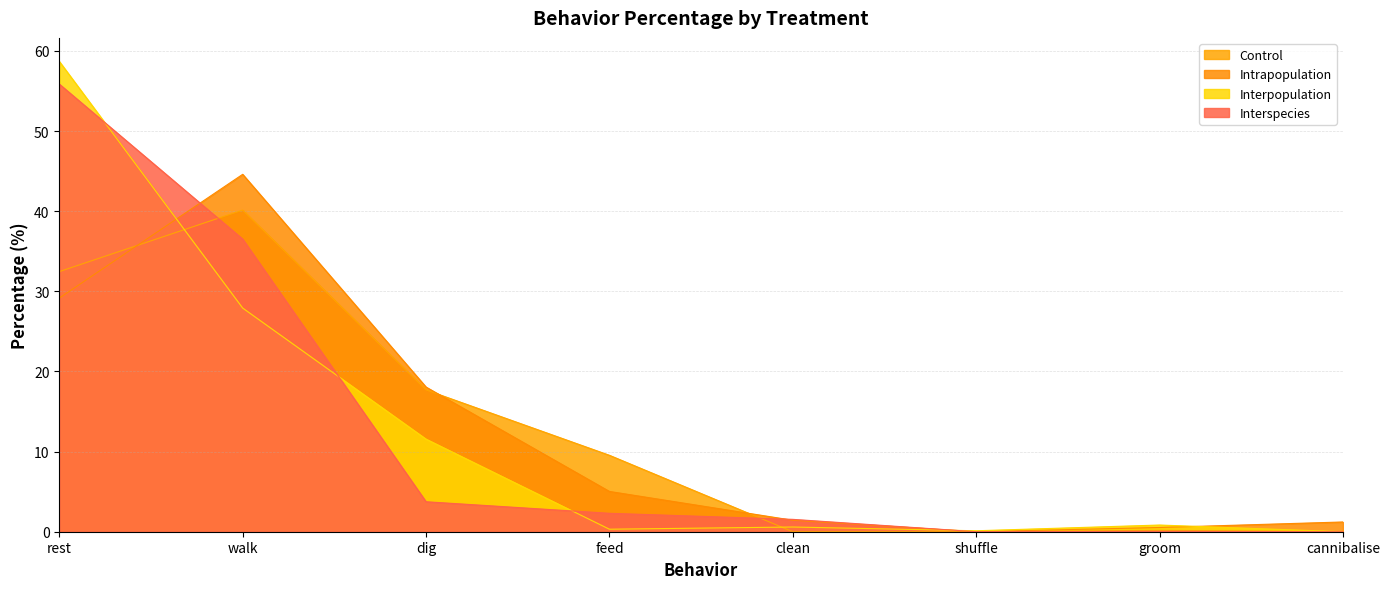

Where is the first local minimum for Interpopulation?

feed